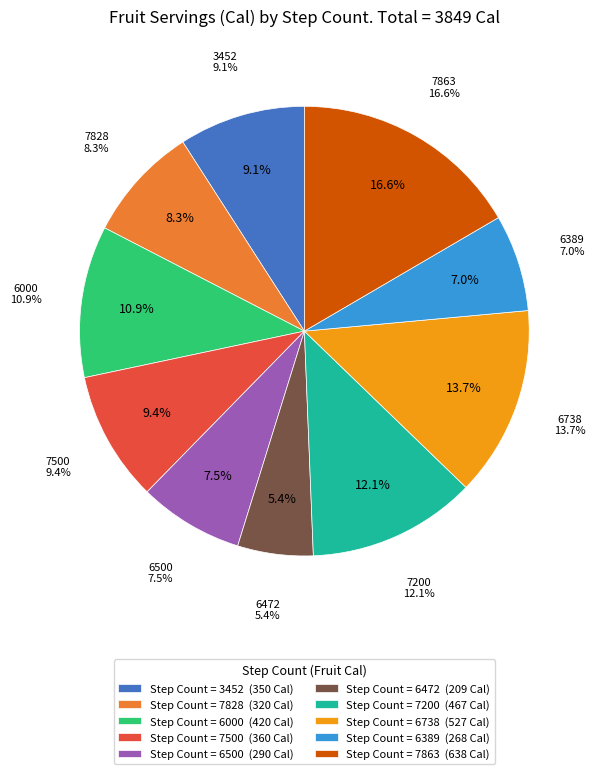

What is the smallest slice in the pie chart?

6472